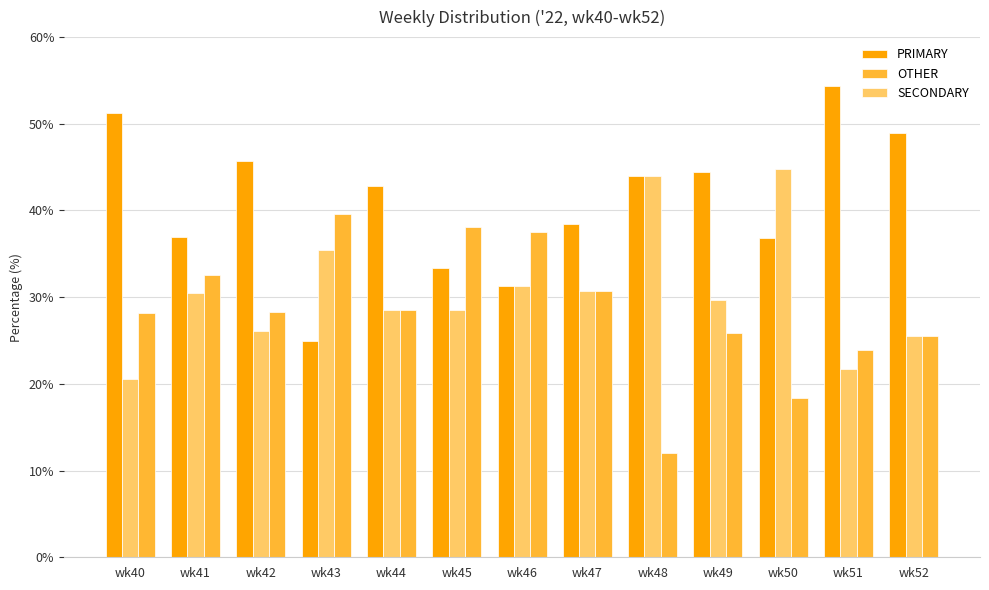

What is the difference between the highest and lowest values at wk45?

9.5